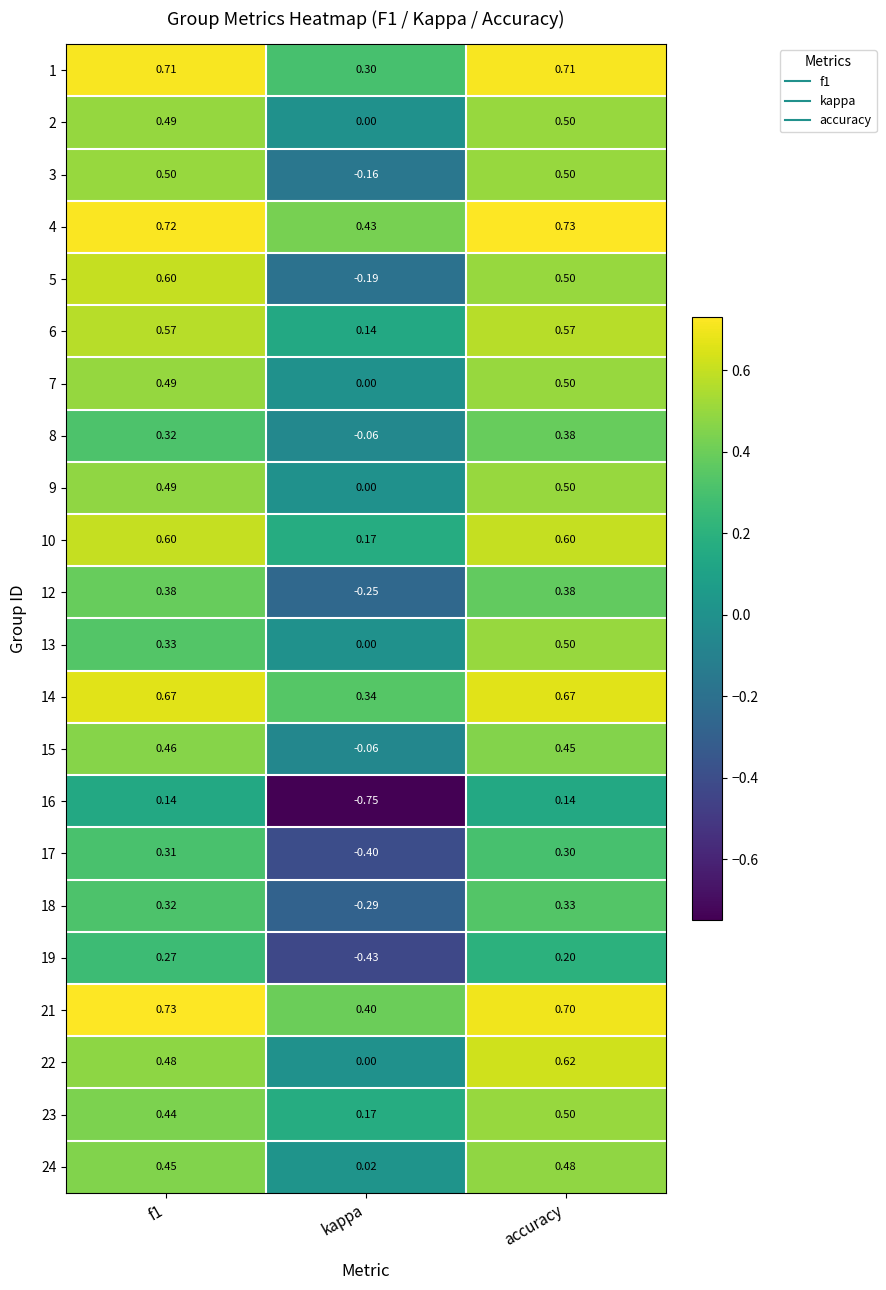

Where is 24 nearest to the value 0?

kappa